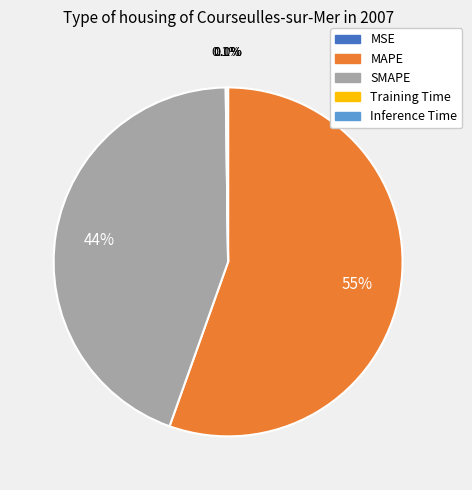

Between MAPE and SMAPE, which is larger?

MAPE